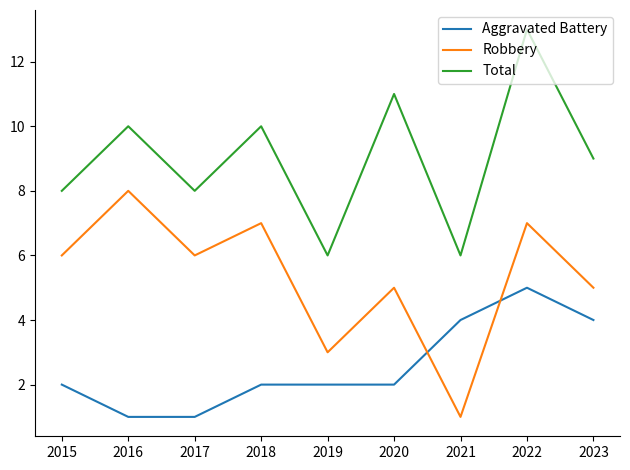

How many intersections are there between Robbery and Aggravated Battery?

2